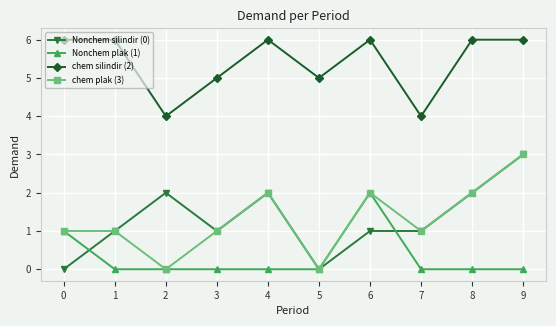

Reading left to right, extract all data points from this chart.

Nonchem silindir (0): 0=0	1=1	2=2	3=1	4=2	5=0	6=1	7=1	8=2	9=3
Nonchem plak (1): 0=1	1=0	2=0	3=0	4=0	5=0	6=2	7=0	8=0	9=0
chem silindir (2): 0=6	1=6	2=4	3=5	4=6	5=5	6=6	7=4	8=6	9=6
chem plak (3): 0=1	1=1	2=0	3=1	4=2	5=0	6=2	7=1	8=2	9=3